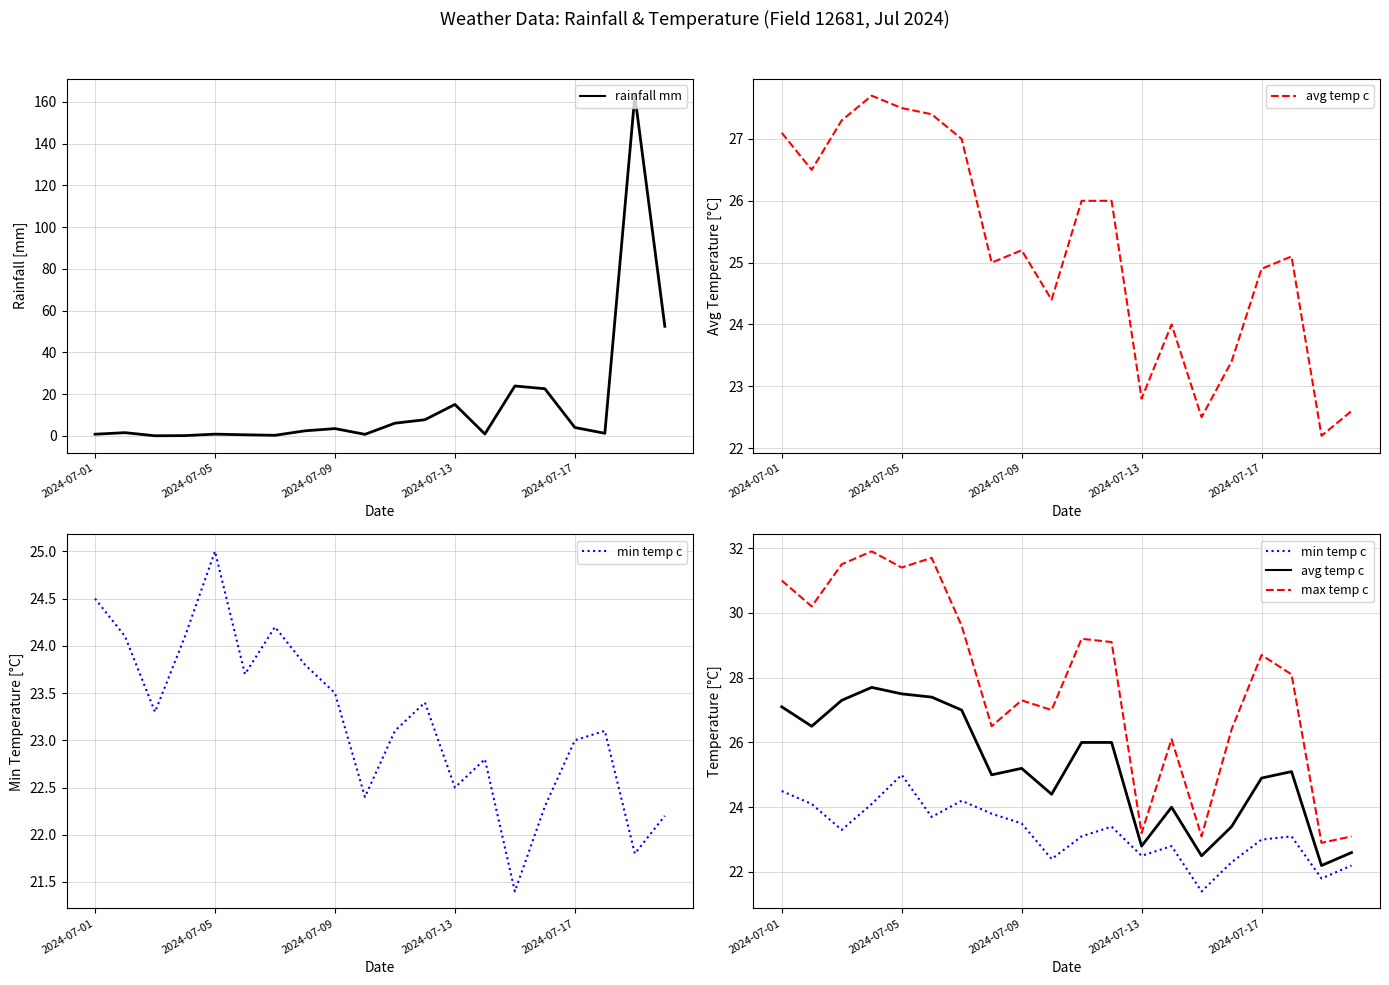

What is the highest value of the rainfall mm series?

162.9